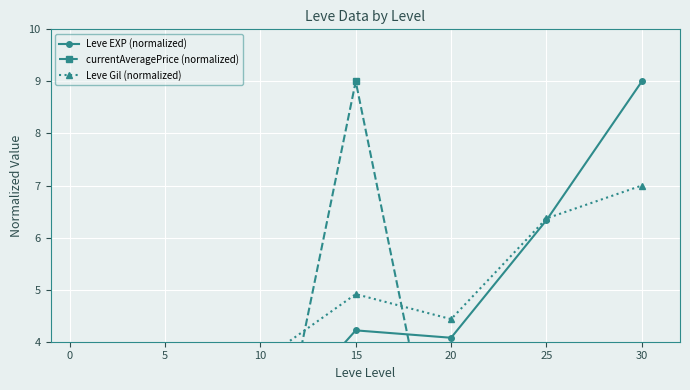

Which series has the largest range (max minus min)?

currentAveragePrice (normalized)